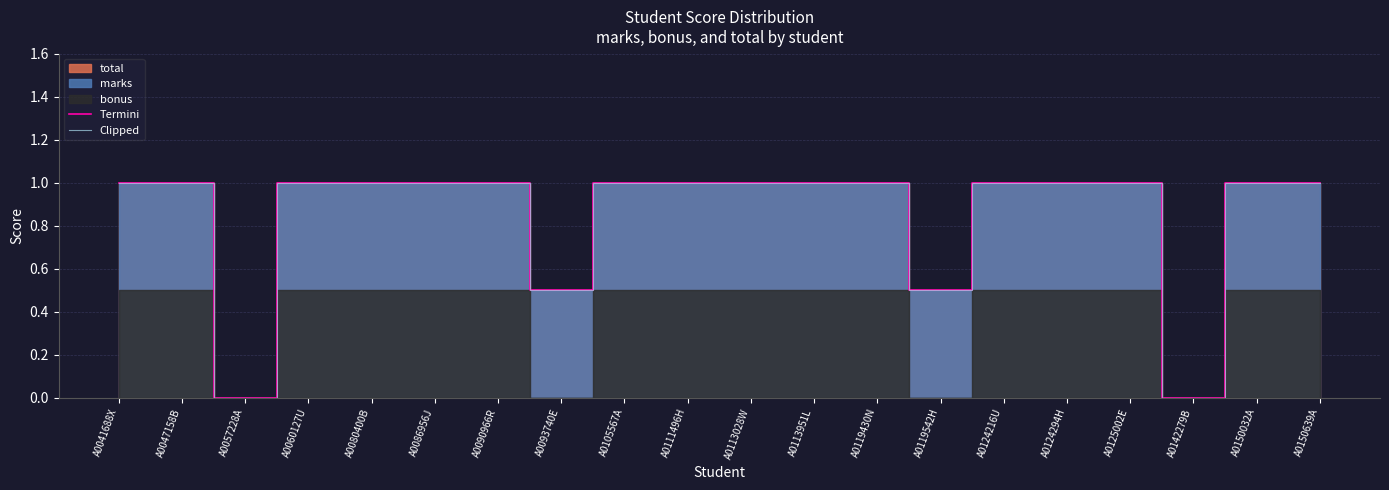

How many data points does each series have?

20